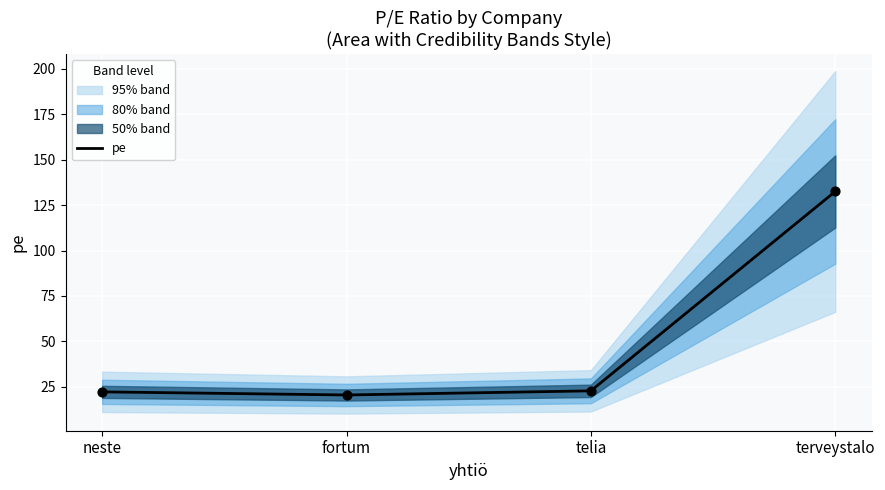

What is the ratio of the value at neste to the value at fortum?

1.1